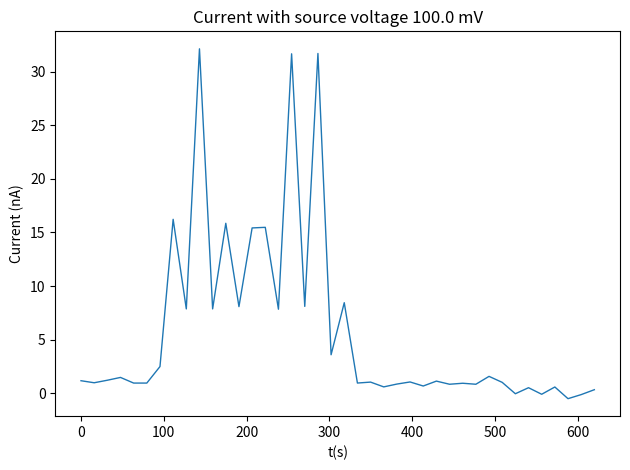

What is the difference between the maximum and minimum values?

32.7